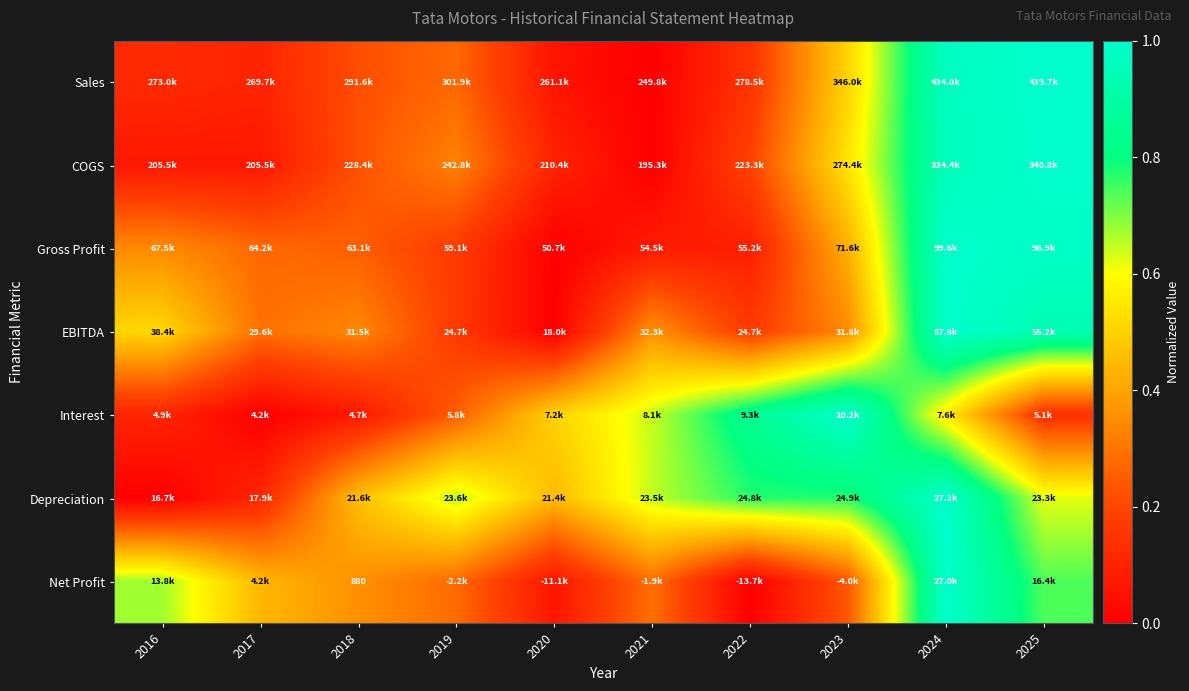

The EBITDA series shows 0.3 at 2019. True or false?

False